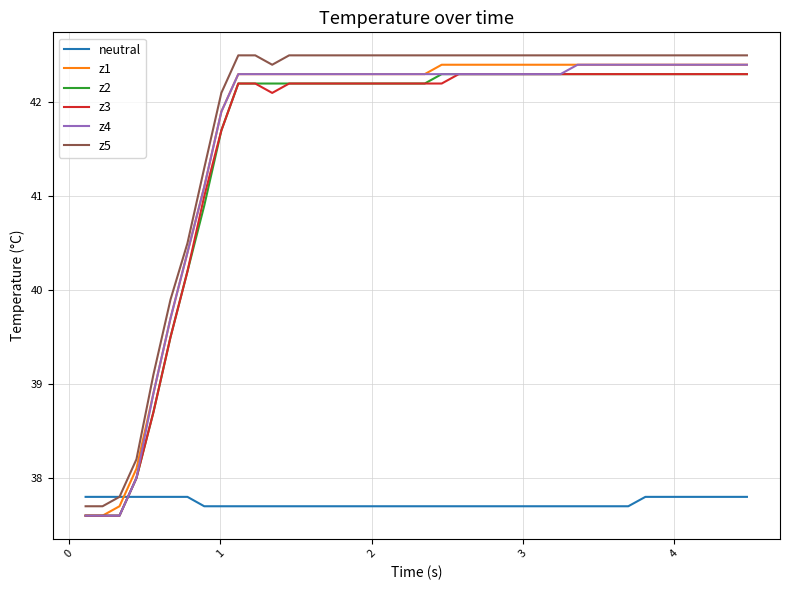

What is the difference between the maximum and minimum values in the z2 series?

4.7